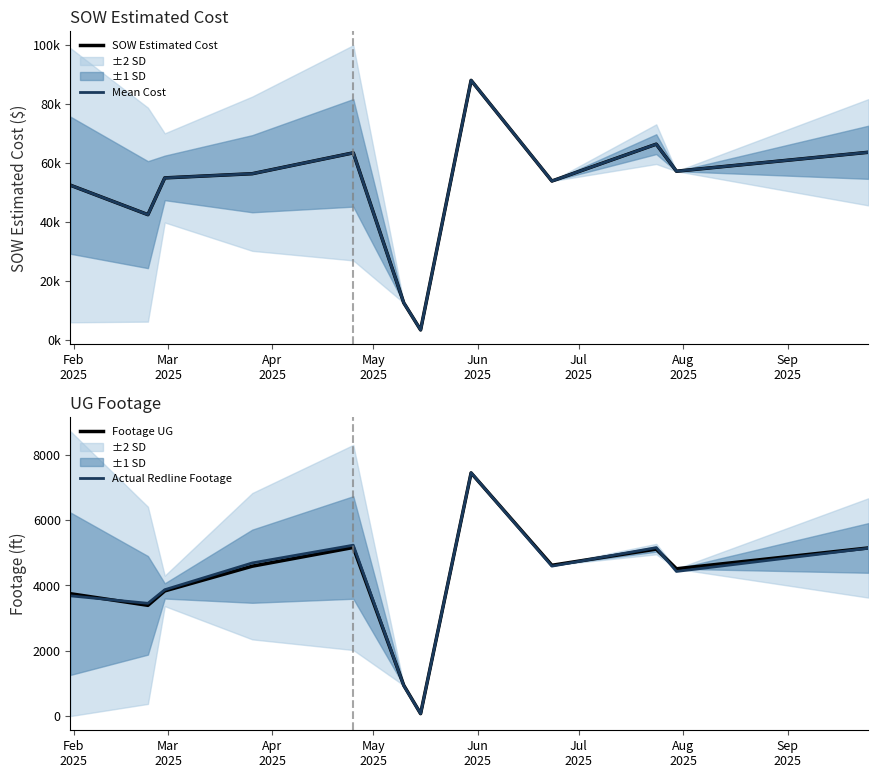

What is the highest value of the Footage UG series?

7442.0